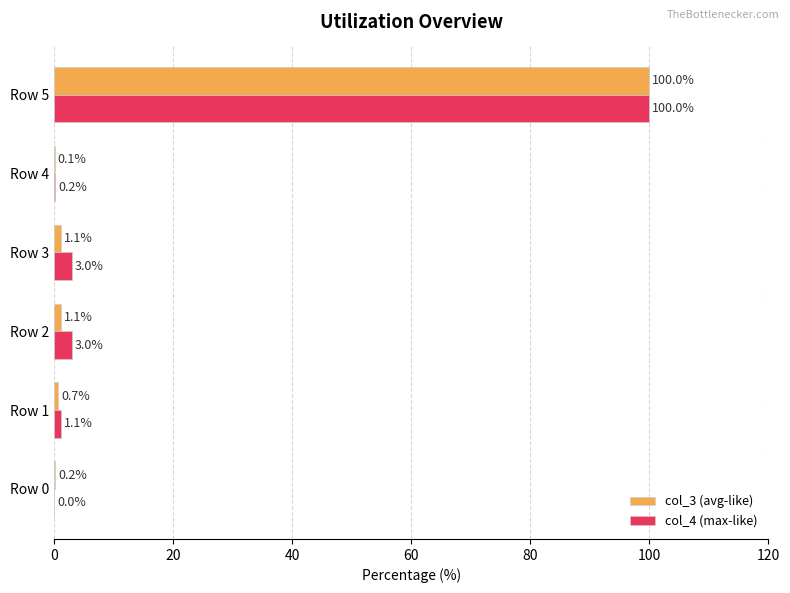

The value of col_4 (max-like) at Row 0 is 0.0. True or false?

True